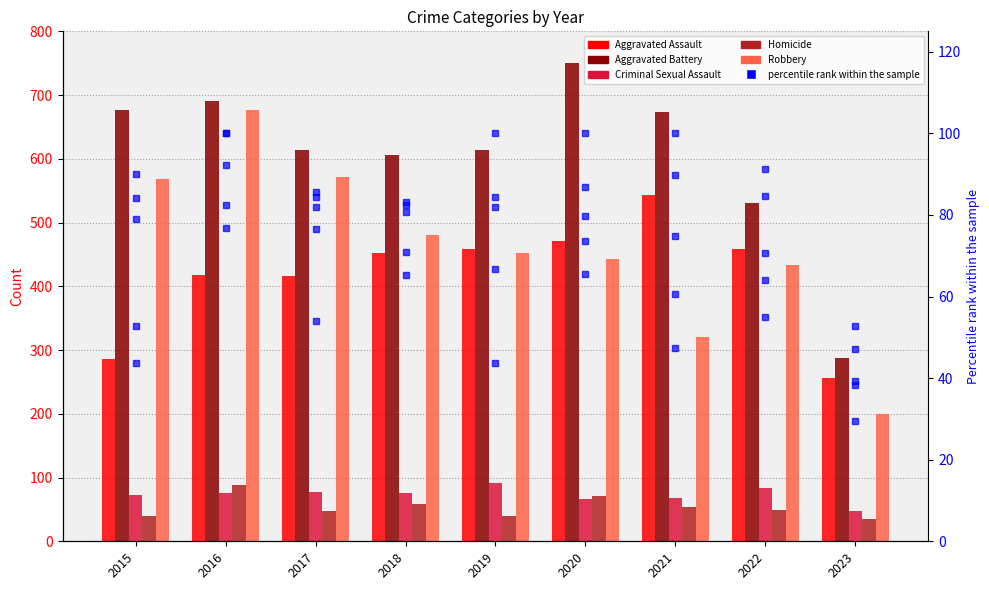

What is the maximum value shown in the chart?

750